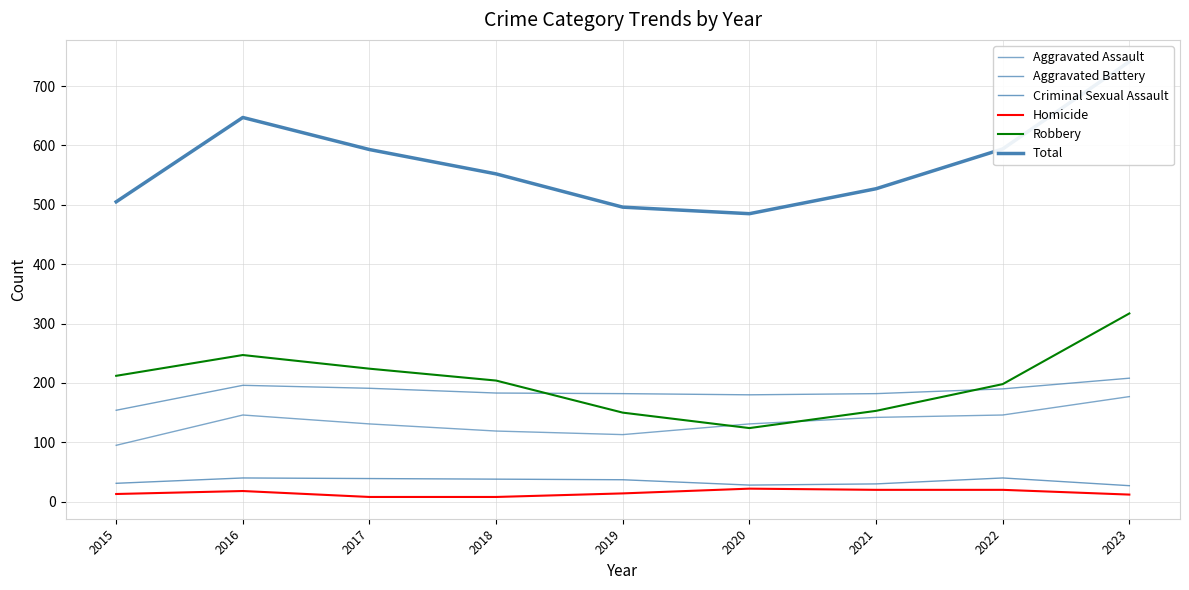

Rank the series at 2021 from highest to lowest value.

Total, Aggravated Battery, Robbery, Aggravated Assault, Criminal Sexual Assault, Homicide